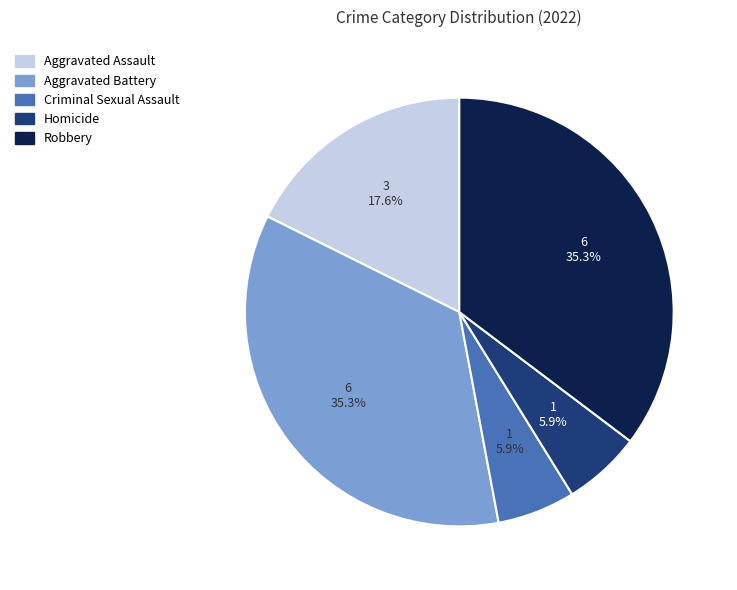

Do Aggravated Assault and Aggravated Battery together represent more than half of the pie?

Yes